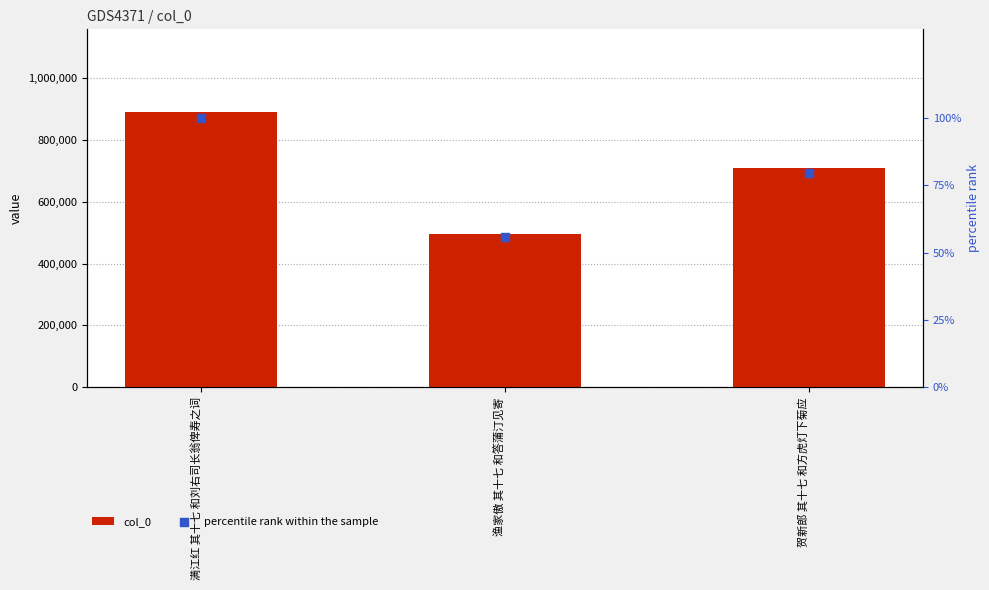

At which category is the sum across all series the highest?

满江红 其十七 和刘右司长翁俾寿之词